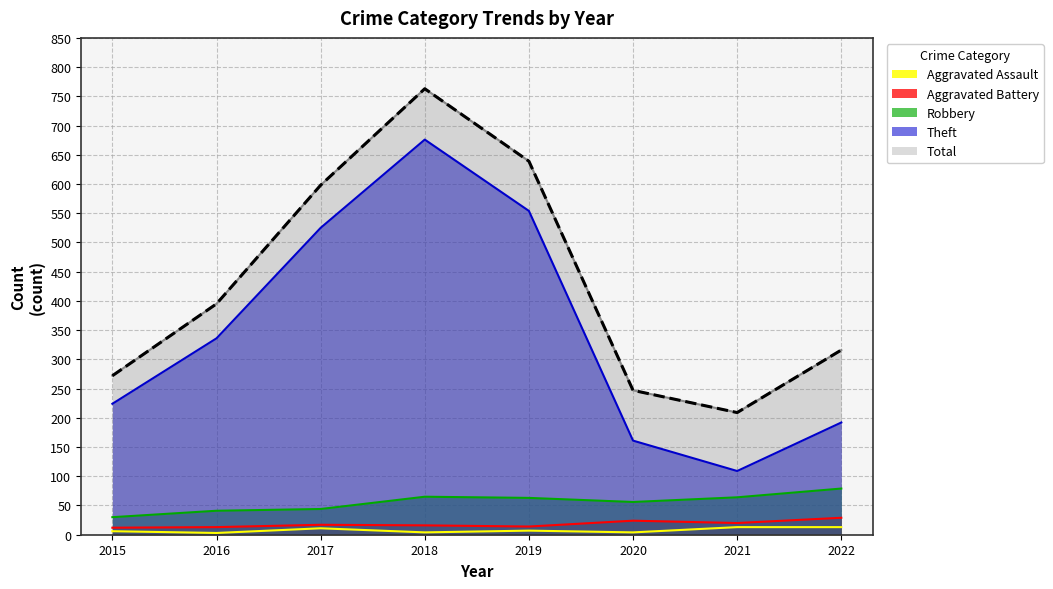

Read the Robbery value at 2017.

44